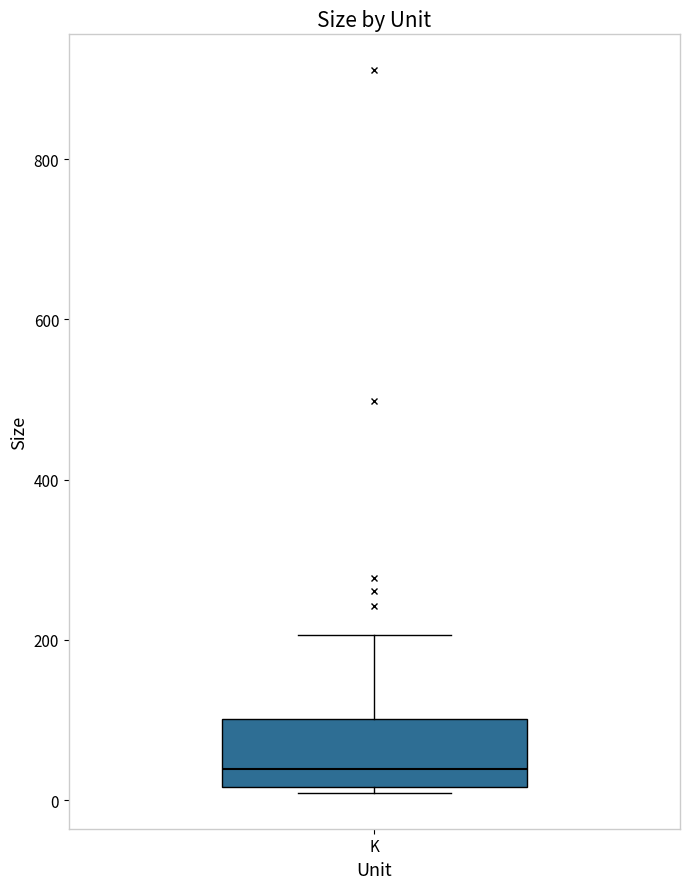

Where is the upper edge of the box for K on the y-axis? The values are not printed on the chart, so give them approximately, as read against the axis.

100